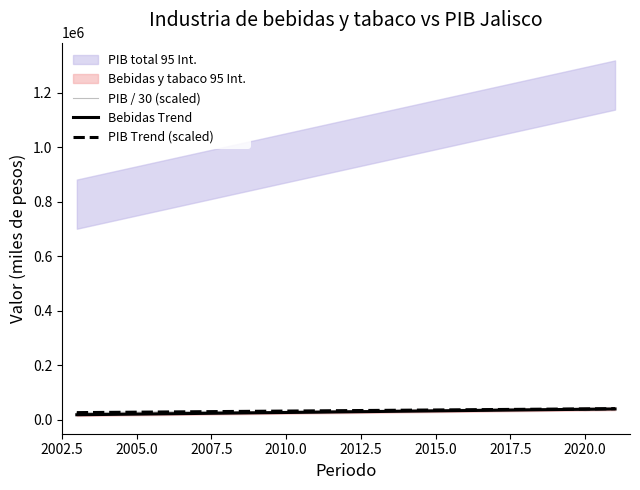

True or false: PIB Trend (scaled) and PIB / 30 (scaled) cross at least once.

True